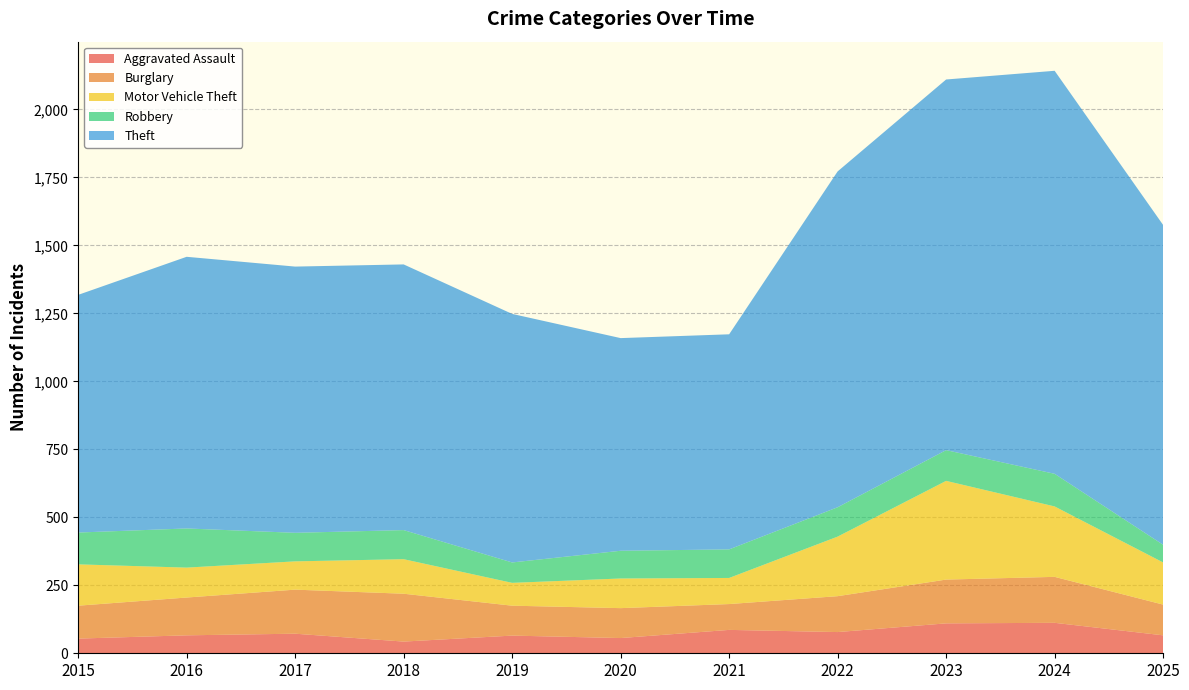

Reading left to right, transcribe all the data shown in this chart.

Aggravated Assault: 2015=54	2016=66	2017=72	2018=43	2019=65	2020=56	2021=86	2022=78	2023=110	2024=112	2025=66
Burglary: 2015=121	2016=139	2017=162	2018=176	2019=110	2020=110	2021=95	2022=132	2023=161	2024=169	2025=113
Motor Vehicle Theft: 2015=152	2016=110	2017=104	2018=127	2019=84	2020=109	2021=96	2022=219	2023=363	2024=259	2025=155
Robbery: 2015=117	2016=144	2017=105	2018=107	2019=75	2020=102	2021=105	2022=108	2023=113	2024=120	2025=65
Theft: 2015=874	2016=999	2017=979	2018=977	2019=914	2020=782	2021=791	2022=1235	2023=1363	2024=1482	2025=1176